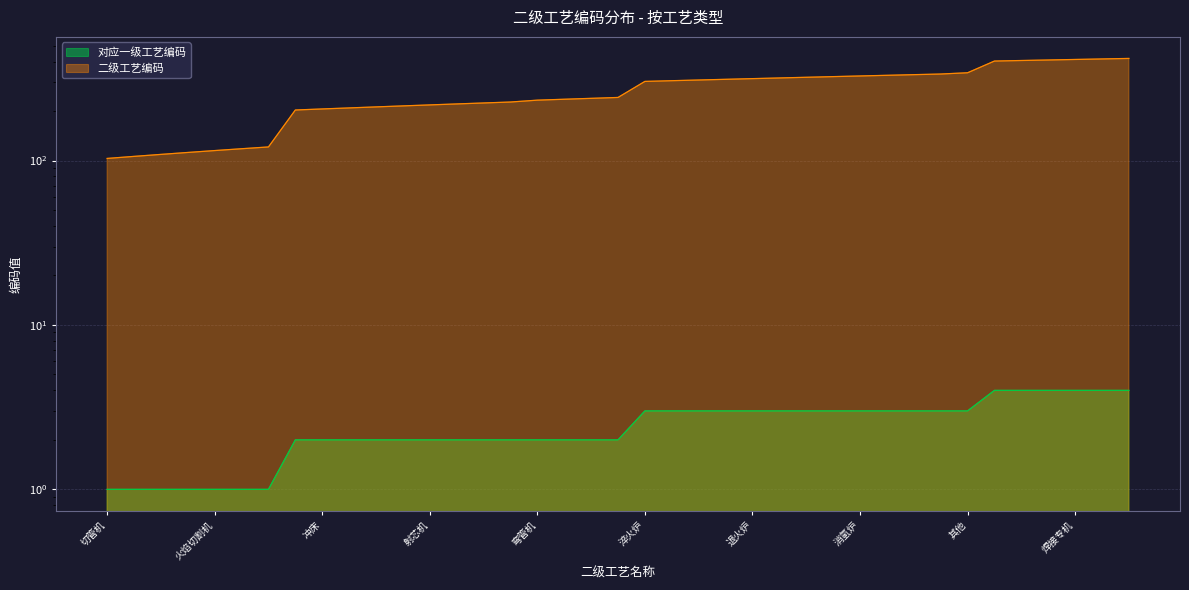

What are all the series names shown in the legend?

对应一级工艺编码, 二级工艺编码